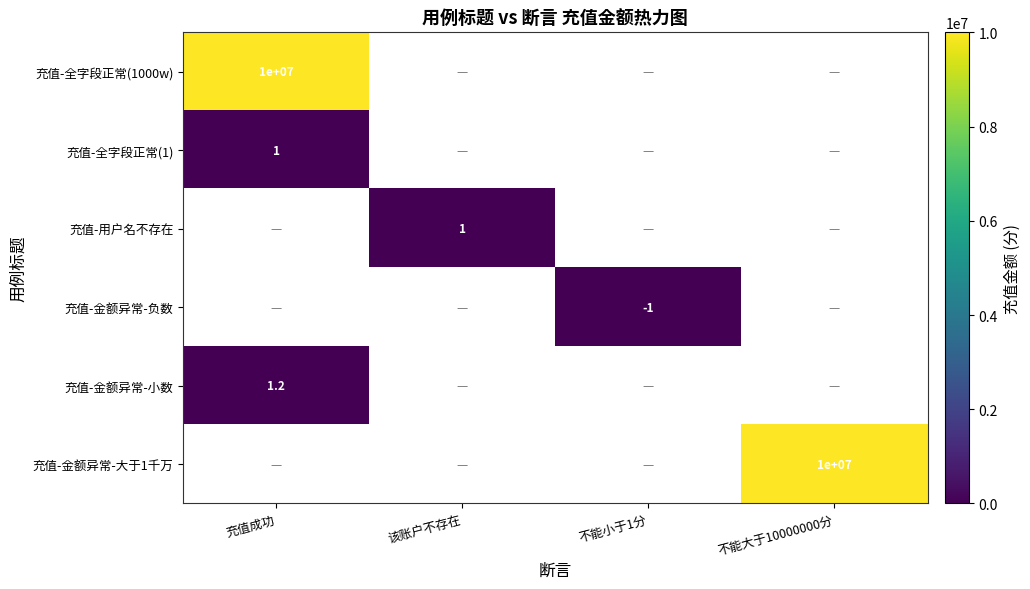

True or false: 充值-全字段正常(1000w) has a value of 14505637.6 at 充值成功.

False